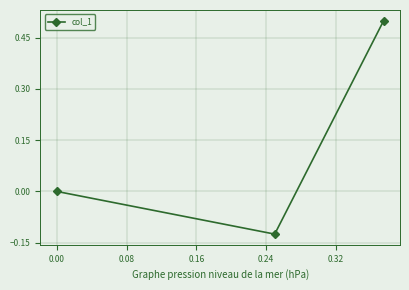

How many lines are shown in the chart?

1